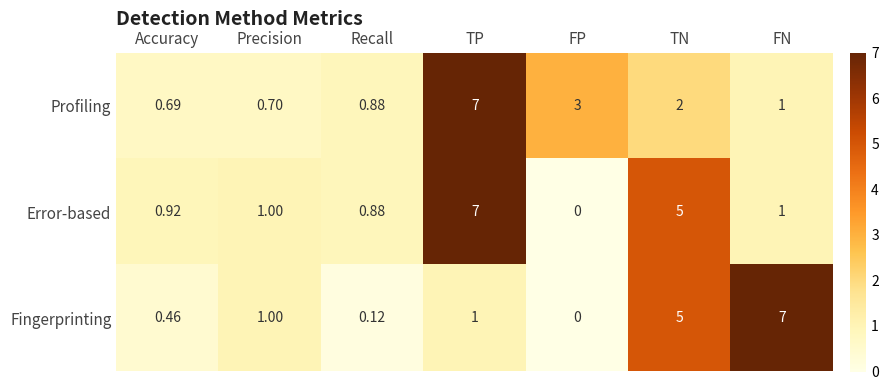

Which category has the lowest value in the Profiling series?

Accuracy